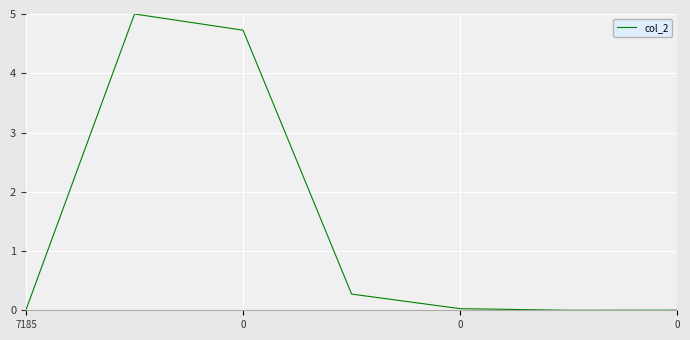

What is the average value?

1.4